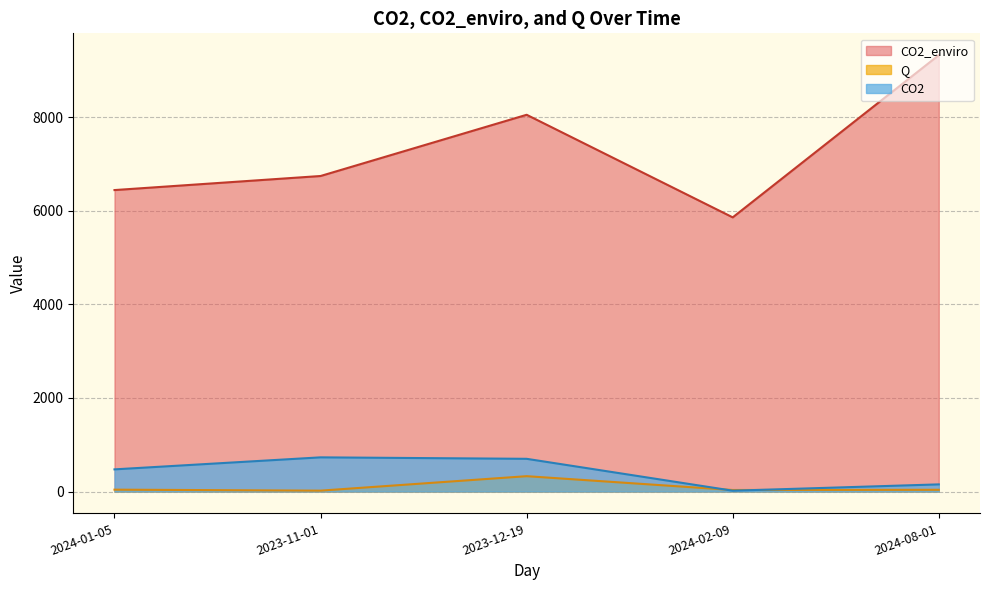

True or false: CO2 and CO2_enviro cross at least once.

False